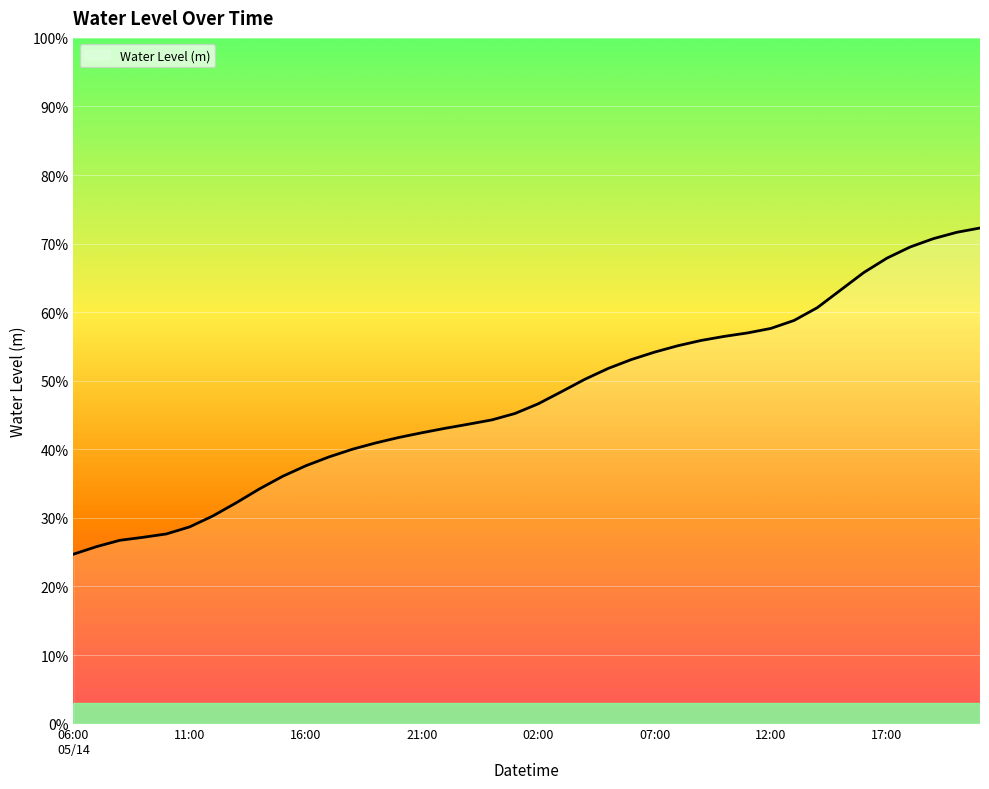

Does the chart have visible grid lines?

Yes